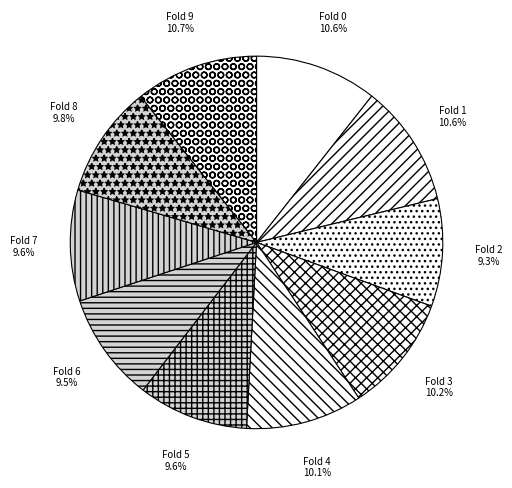

Do Fold 7 and Fold 4 together represent more than half of the pie?

No